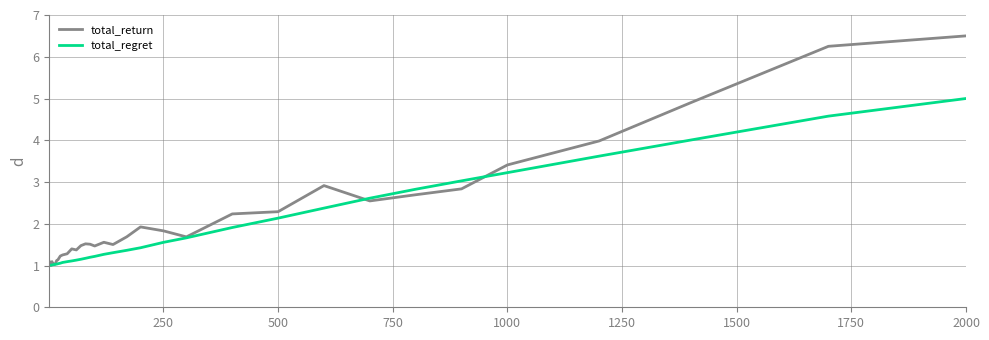

Which series has the largest total across all categories?

total_return